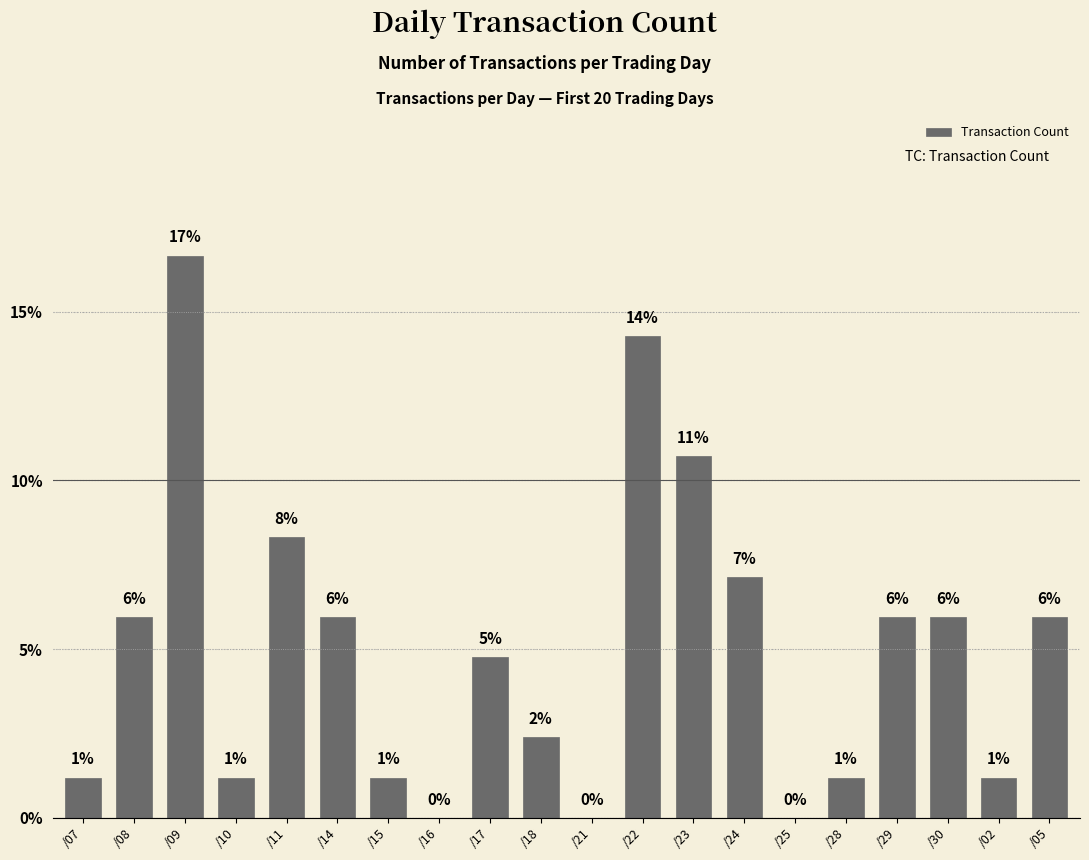

What is the change in value from /16 to /22?

+14.3